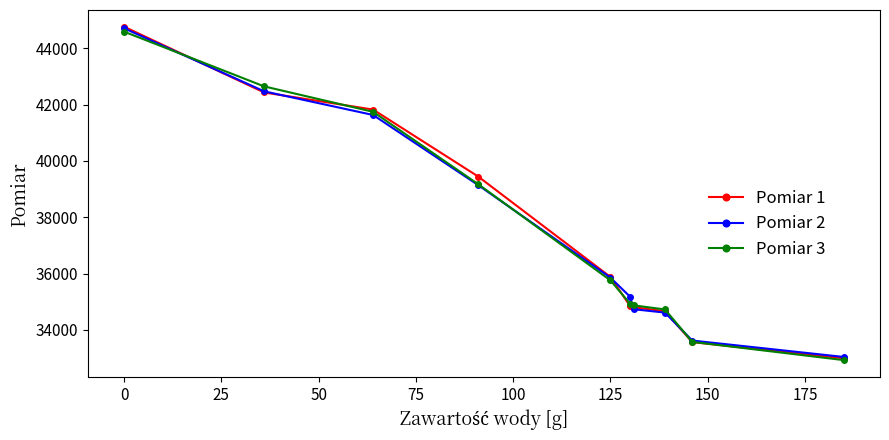

At how many categories does at least one series exceed 37747?

4